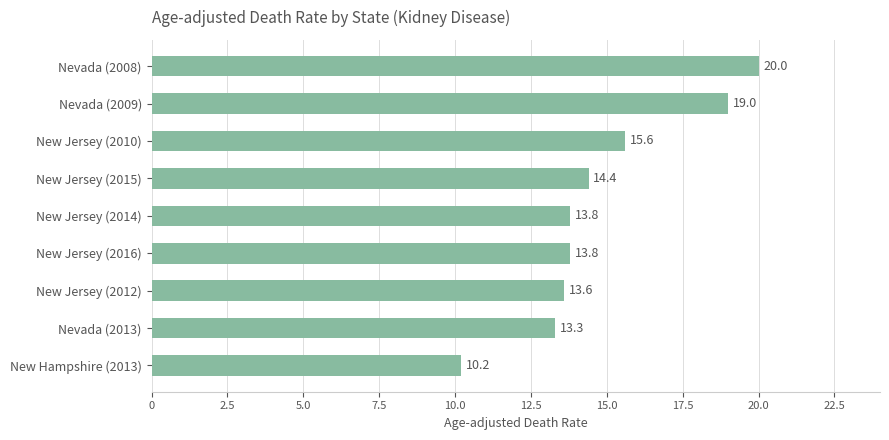

Reading top to bottom, transcribe all the data shown in this chart.

Nevada (2008)=20.0	Nevada (2009)=19.0	New Jersey (2010)=15.6	New Jersey (2015)=14.4	New Jersey (2014)=13.8	New Jersey (2016)=13.8	New Jersey (2012)=13.6	Nevada (2013)=13.3	New Hampshire (2013)=10.2